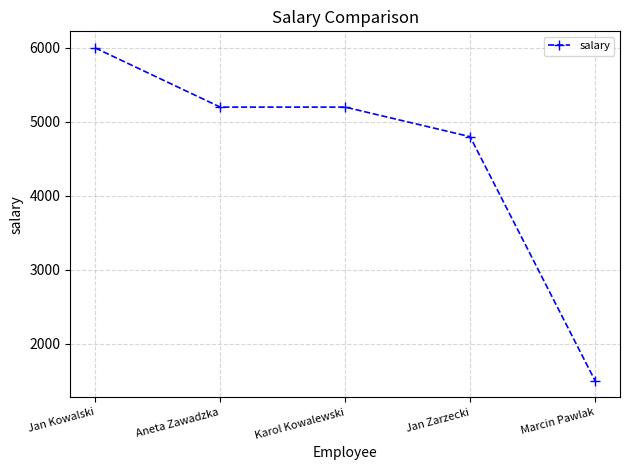

What is the greatest value displayed?

6000